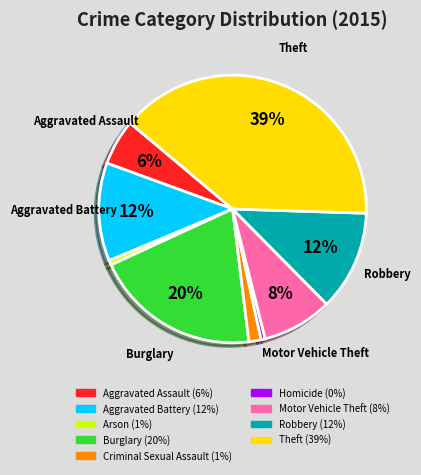

To the nearest percent, what portion does Aggravated Assault represent?

6%